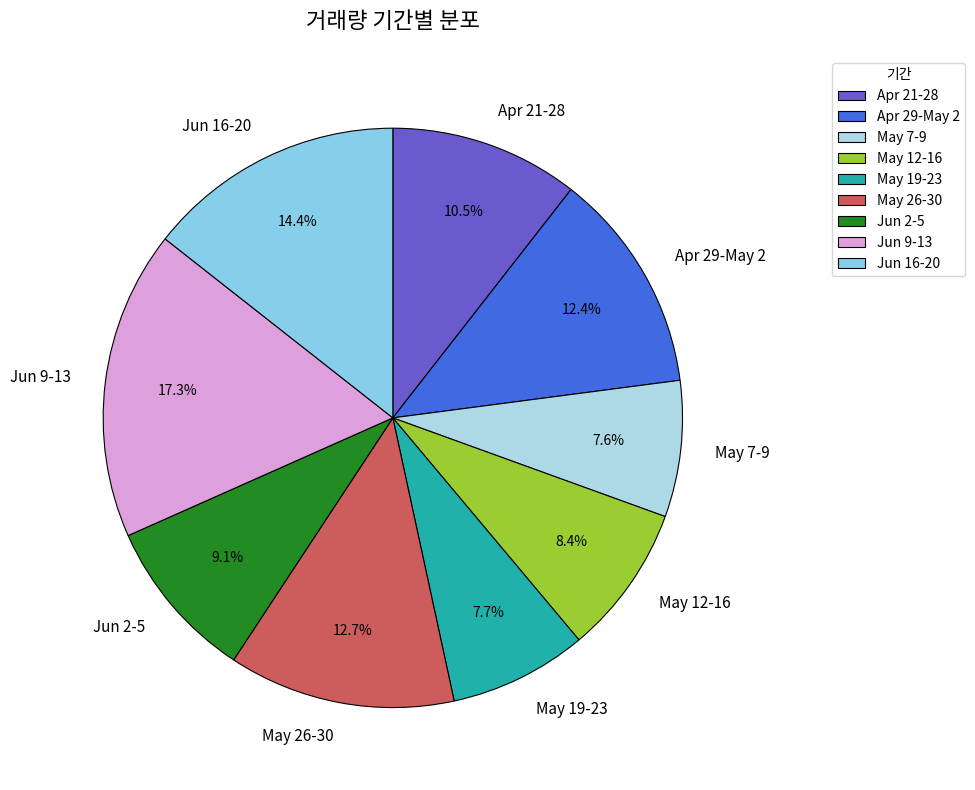

Is there any slice that represents more than half of the pie?

No